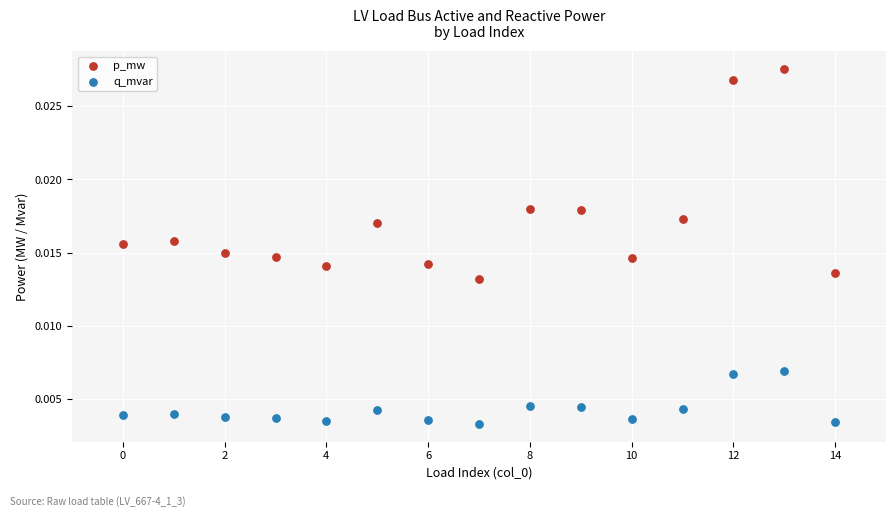

Which series contains the lowest Y value?

q_mvar